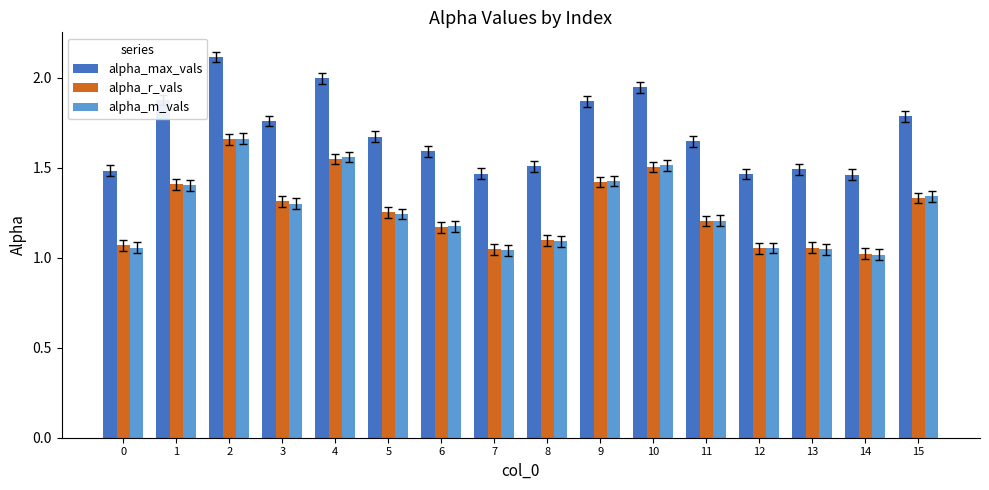

Which series has the largest range (max minus min)?

alpha_max_vals